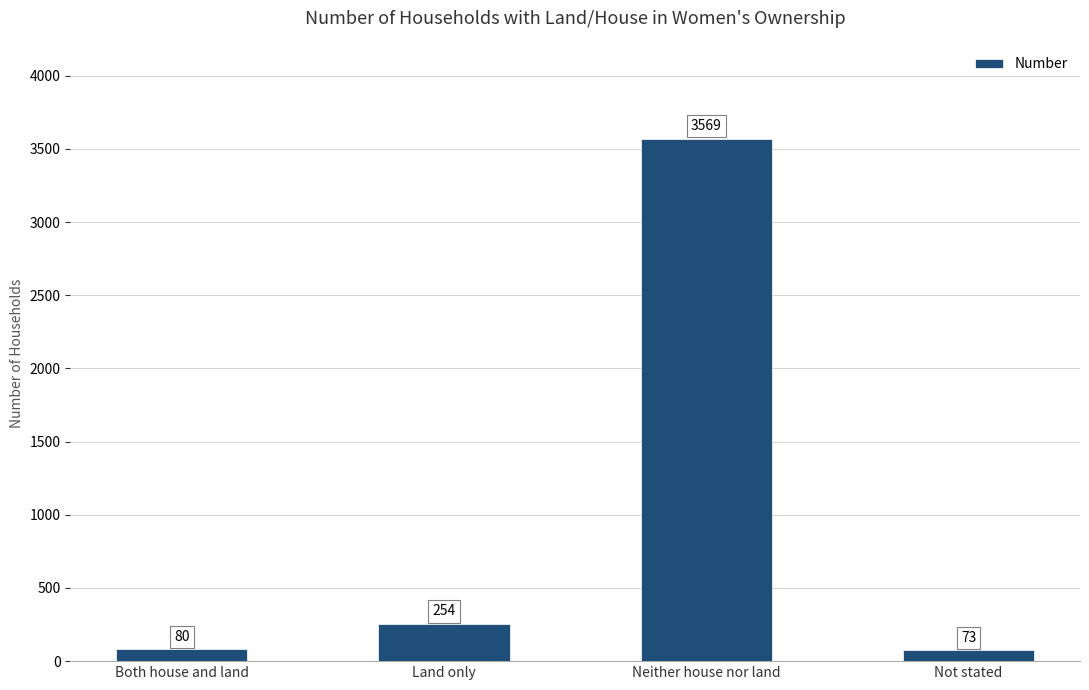

At which label is the value closest to 1821?

Land only